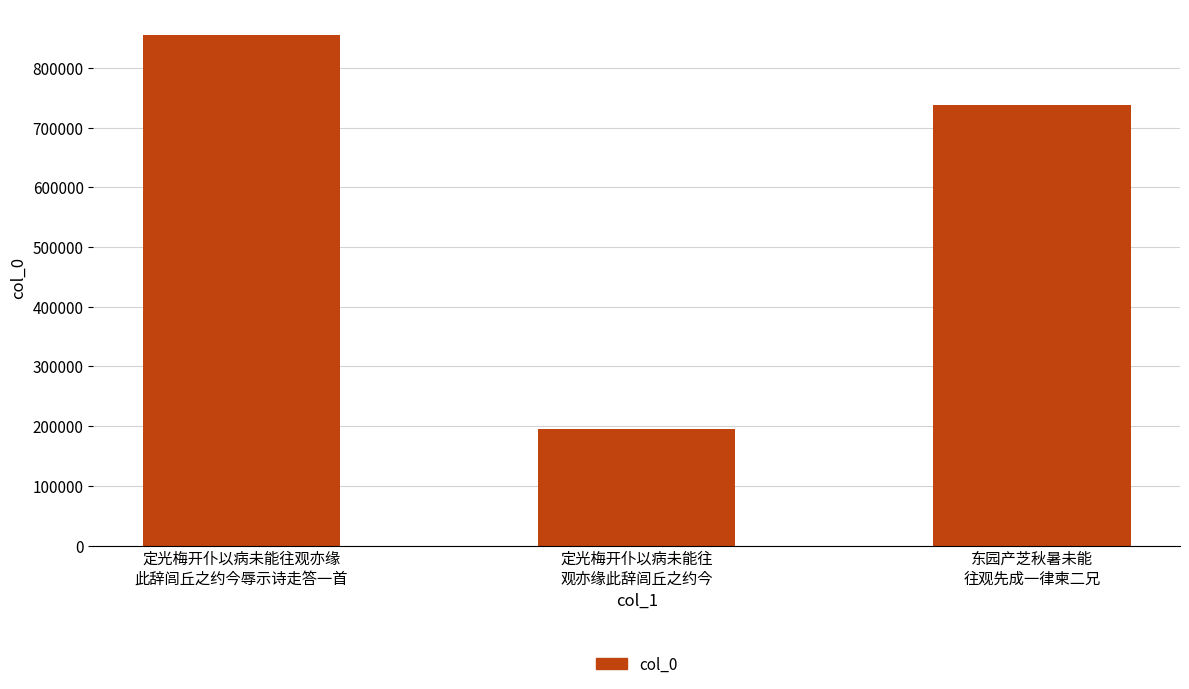

The chart shows a value of 855035 at 定光梅开仆以病未能往观亦缘
此辞闾丘之约今辱示诗走答一首. True or false?

True